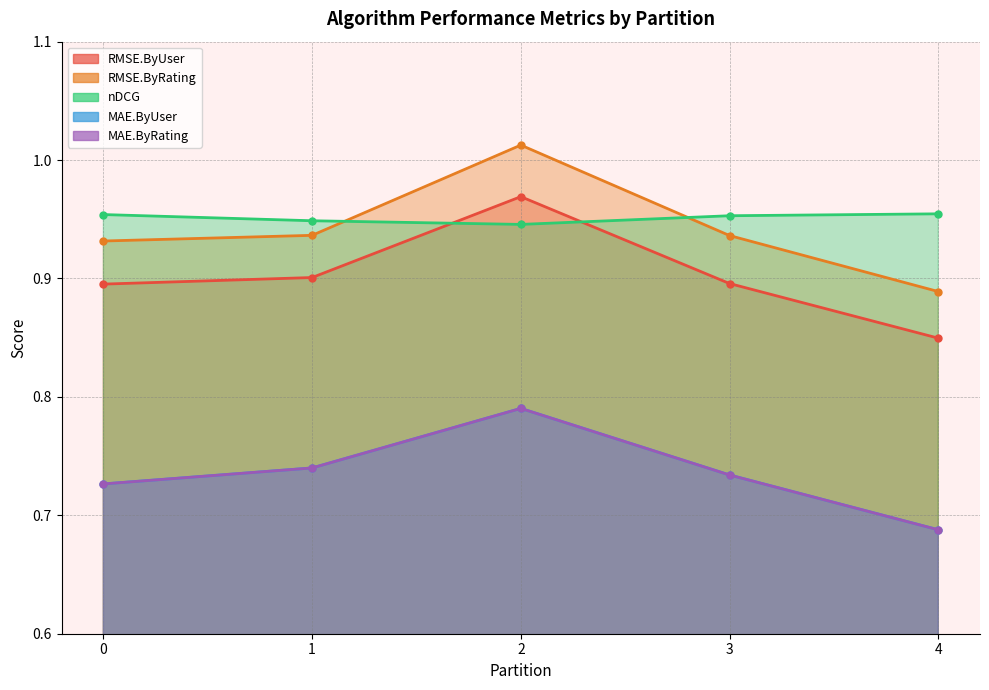

True or false: MAE.ByUser and nDCG cross at least once.

False